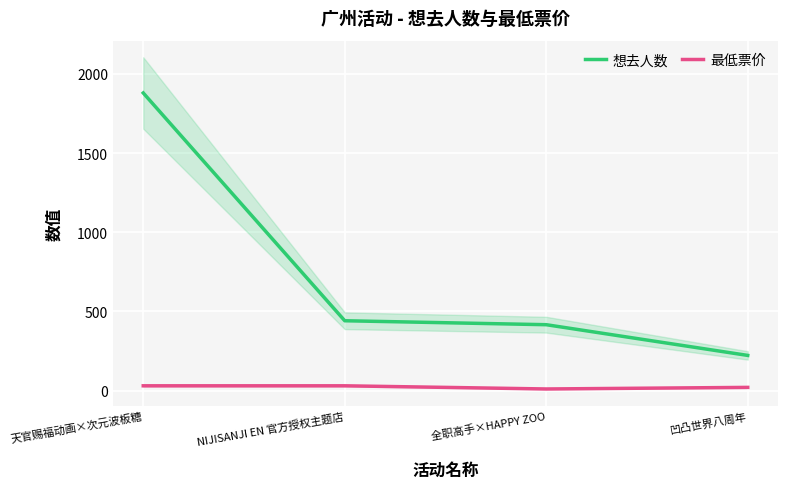

How many lines are shown in the chart?

2